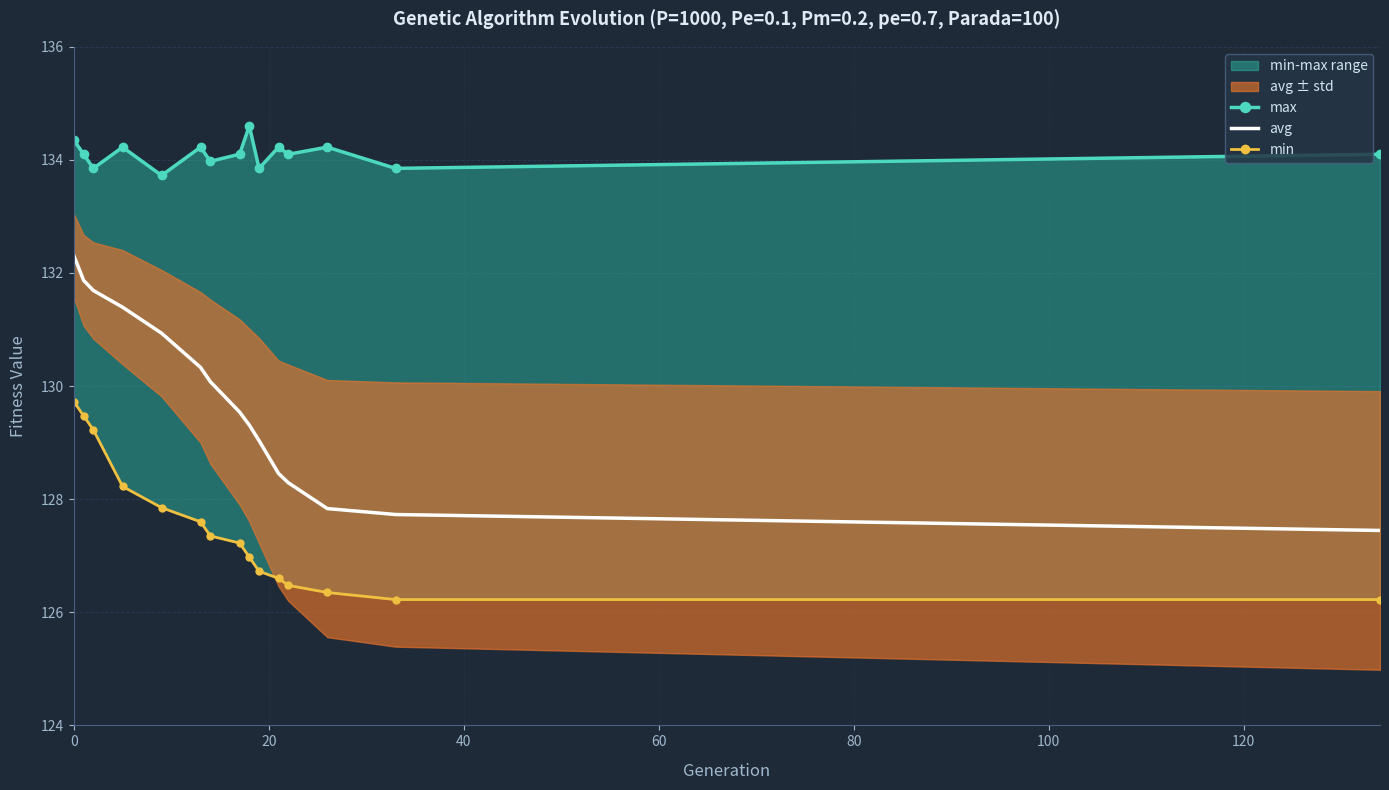

What is the minimum value for avg?

127.4